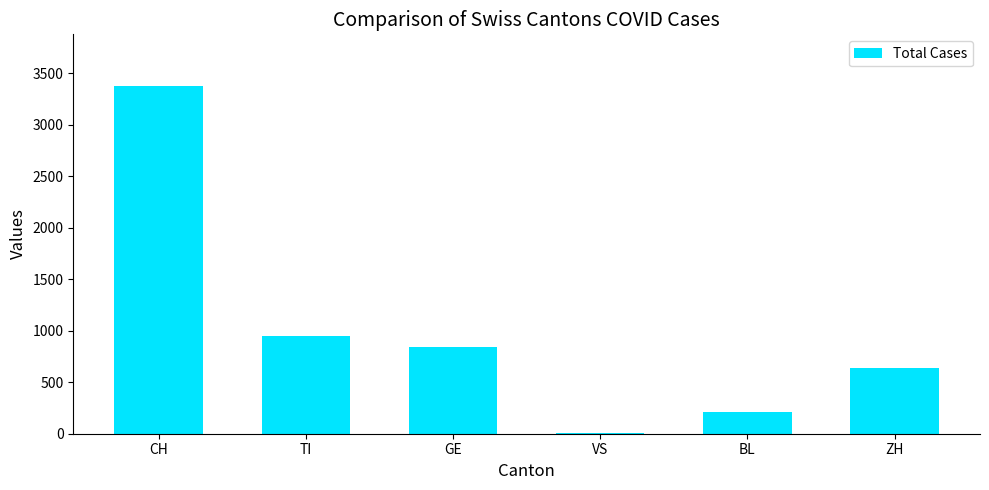

What is the average value?

1003